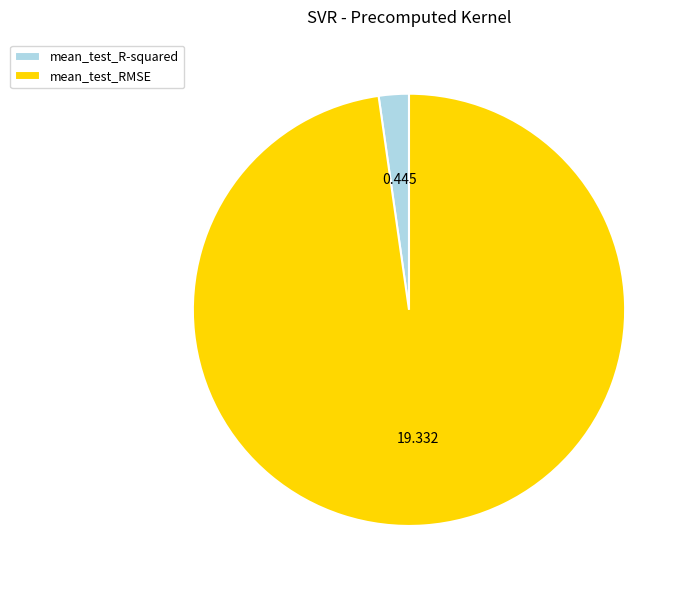

Is there a majority slice in this chart?

Yes